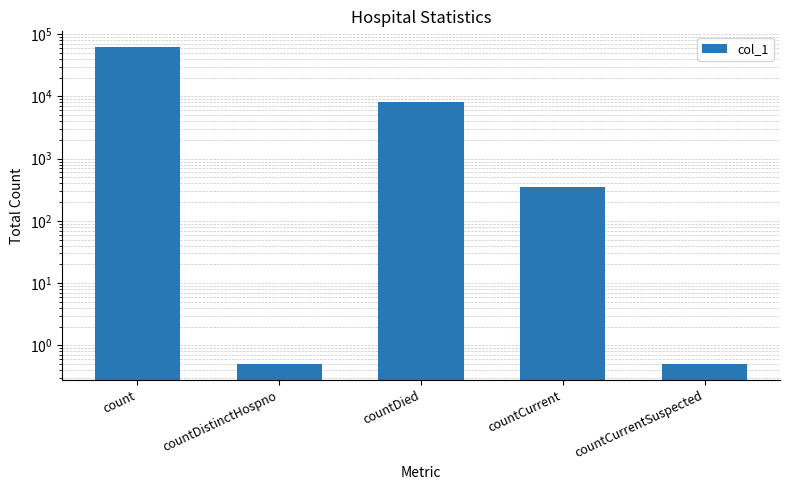

Rank the categories by value from highest to lowest.

count, countDied, countCurrent, countDistinctHospno, countCurrentSuspected